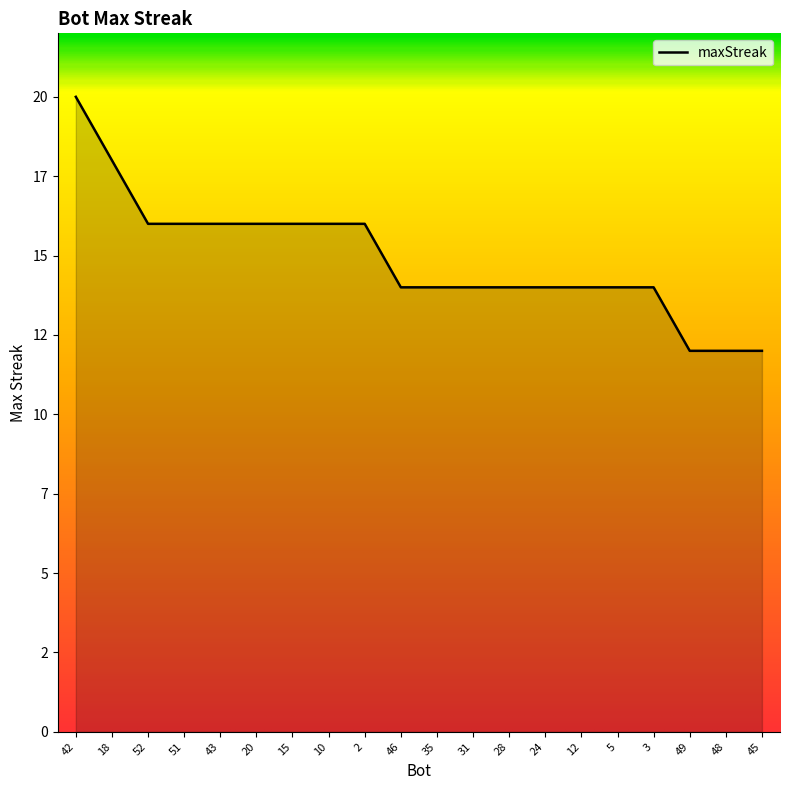

Does the chart display data point markers on the line(s)?

No